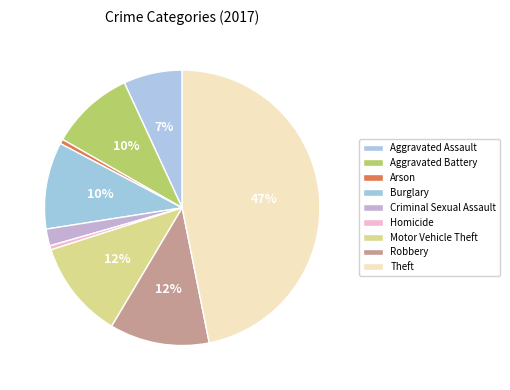

To the nearest percent, what is the average slice percentage?

11%